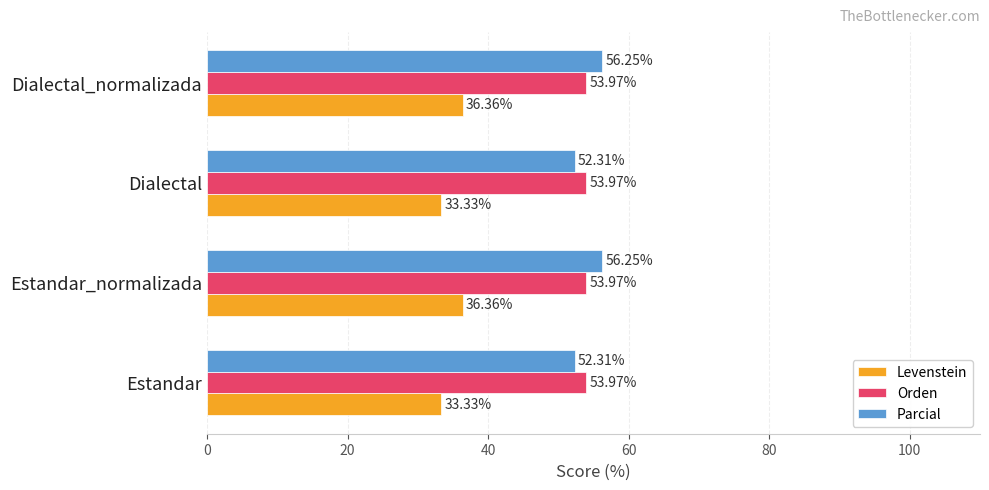

What is the spread (max minus min) of values at Estandar_normalizada?

19.9